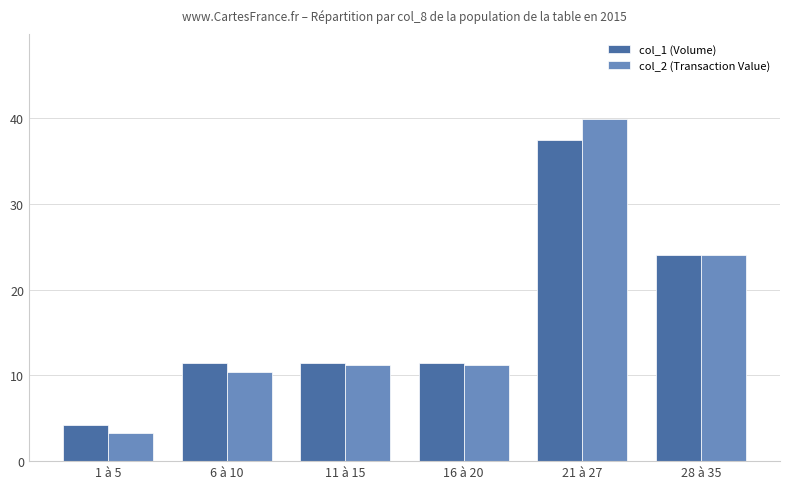

What is the label of the 3rd bar from the right?

16 à 20